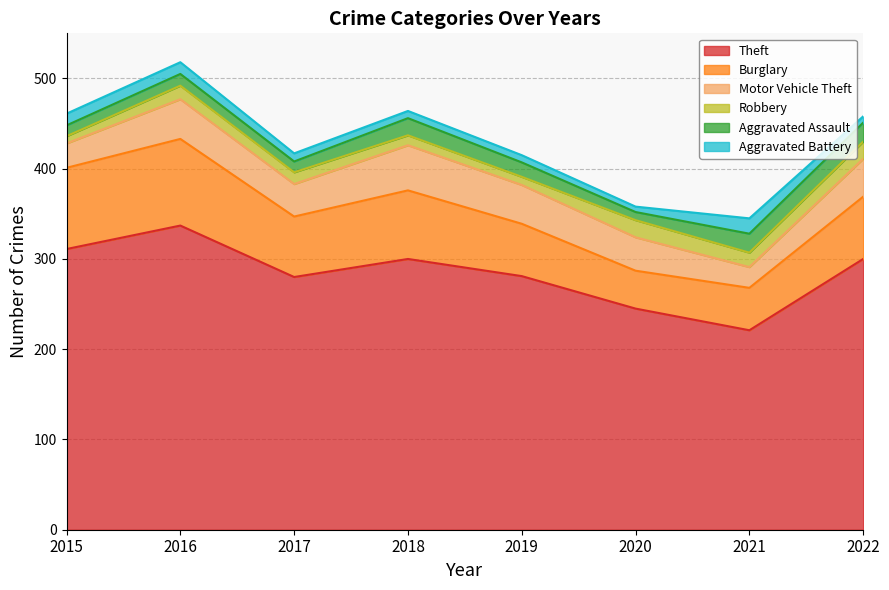

What is the value of the Robbery point at the 3rd from the left?

13